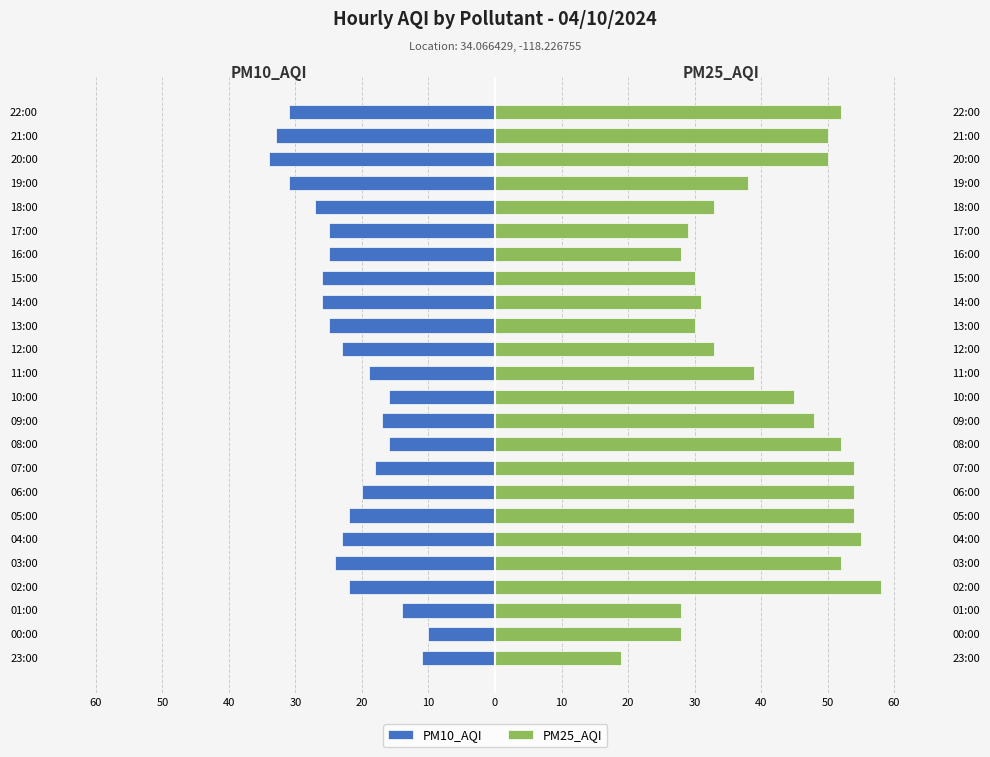

How many groups of bars are there?

24